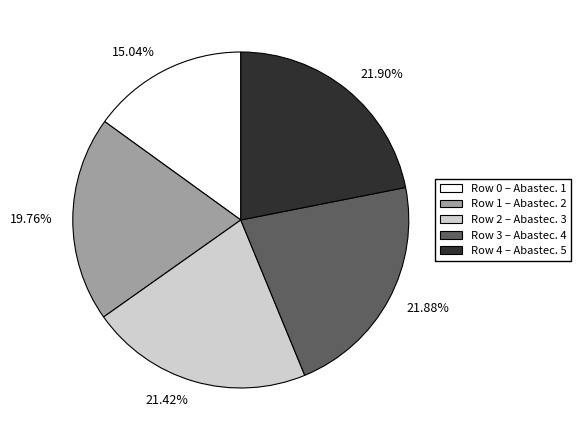

Count the number of slices in the pie.

5